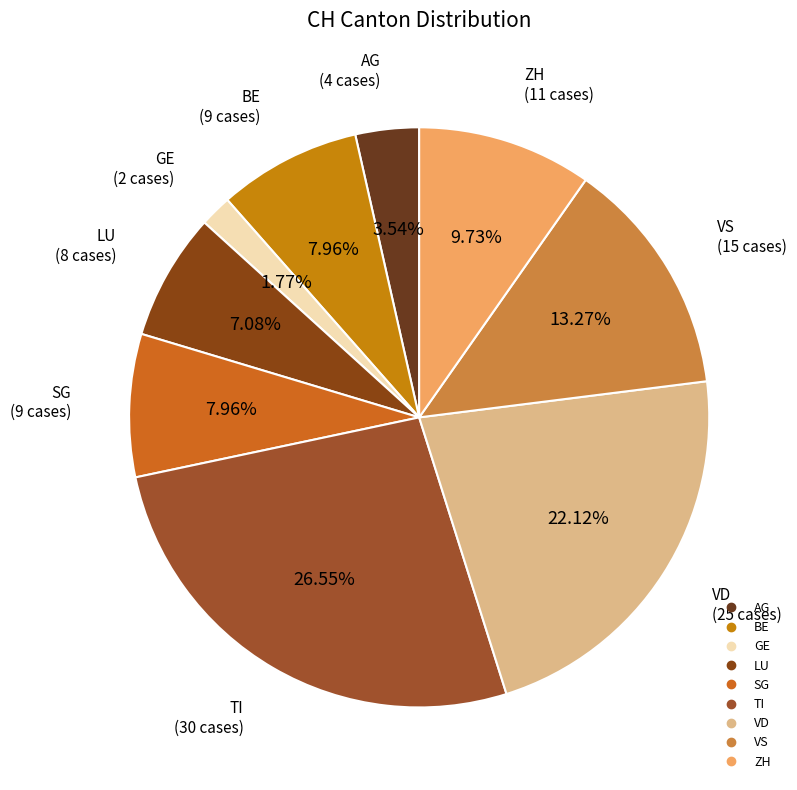

Is the sum of VS and LU greater than half?

No